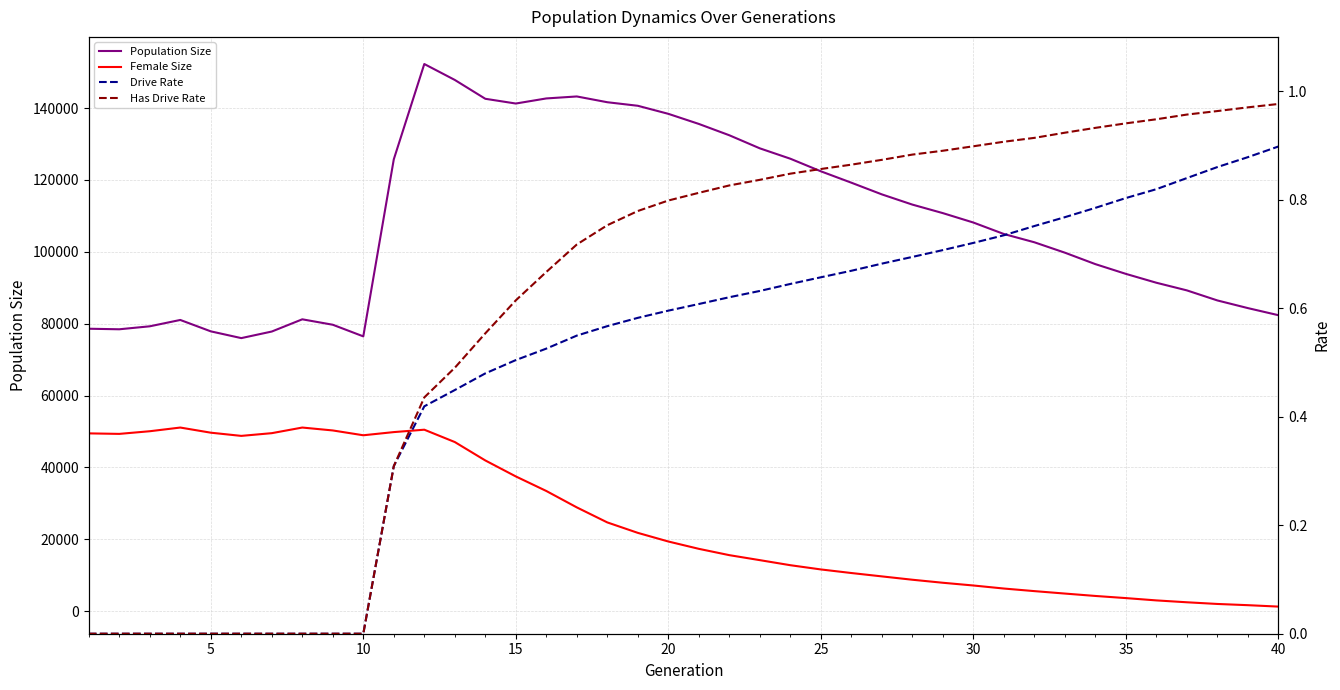

What is the sum of all Has Drive Rate values?

24.1